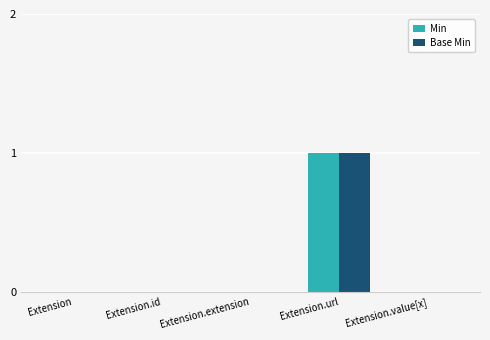

What is the sum of the Min values at Extension.id and Extension.url?

1